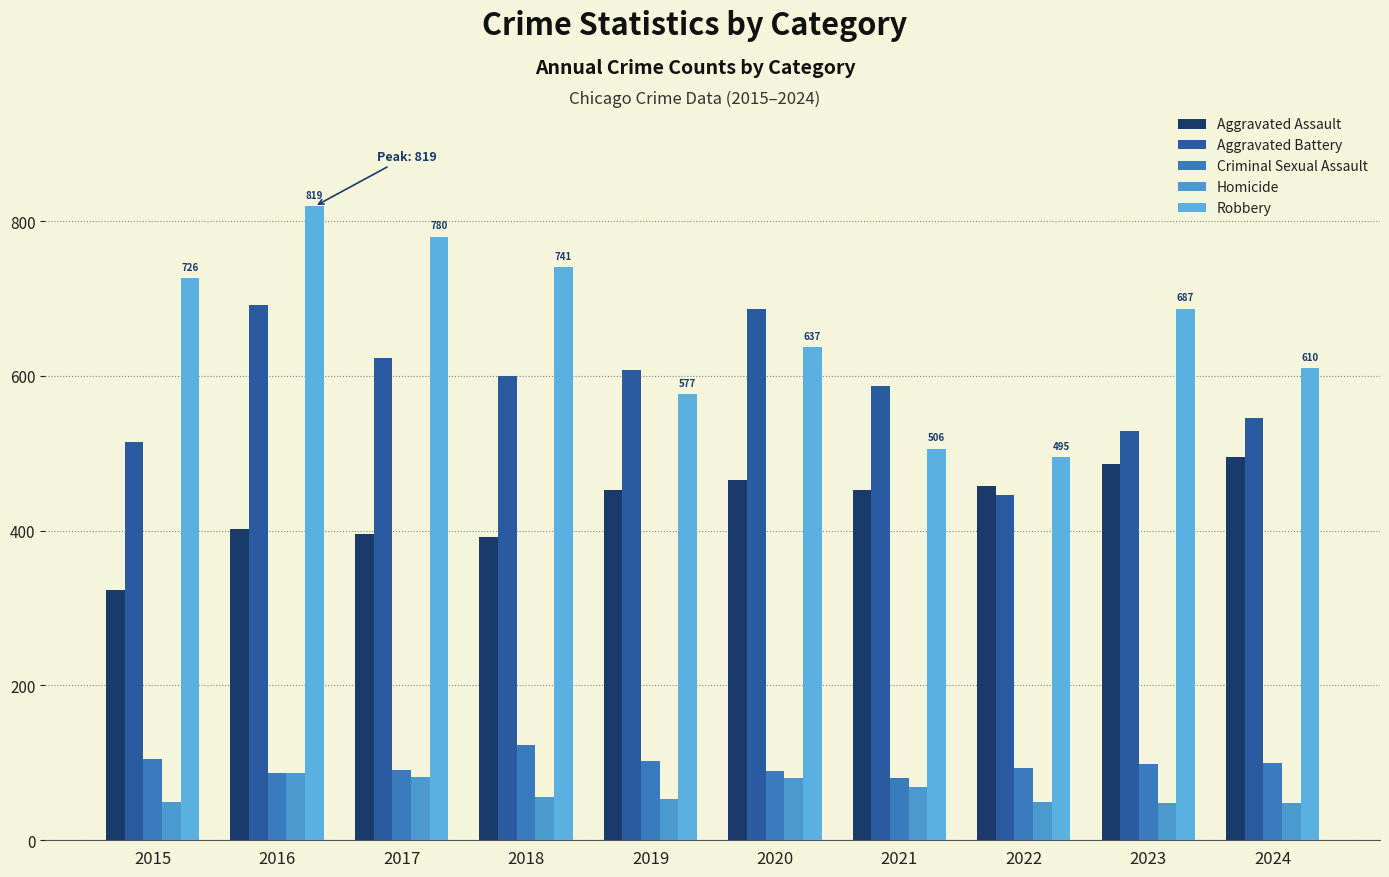

What is the value of the Robbery bar at the 5th from the left?

577